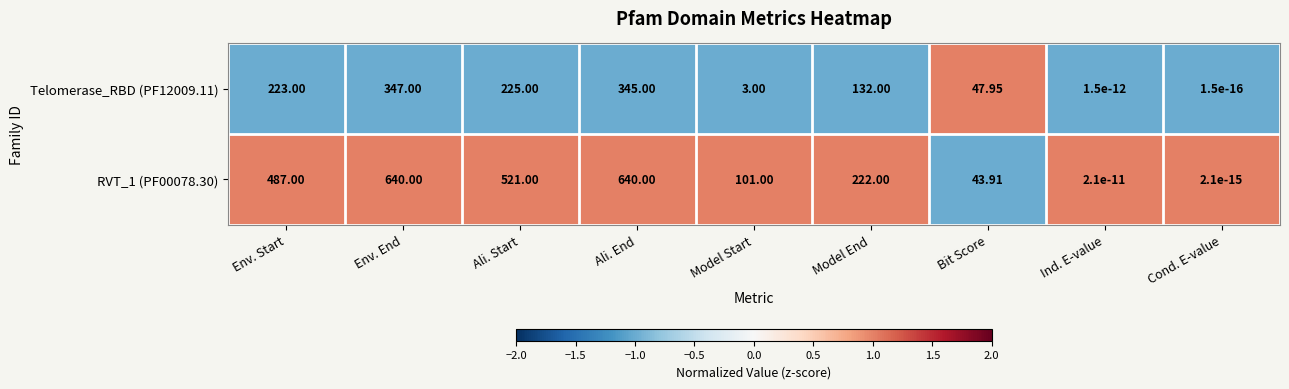

Which series has the widest spread of values?

RVT_1 (PF00078.30)